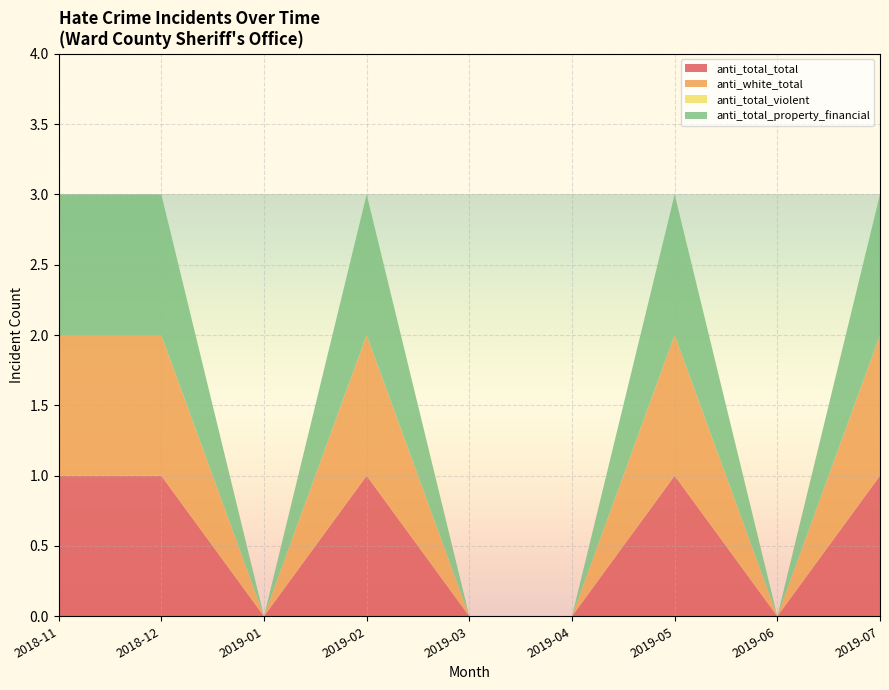

Reading left to right, list all the values displayed in this chart.

anti_total_total: 1	1	0	1	0	0	1	0	1
anti_white_total: 1	1	0	1	0	0	1	0	1
anti_total_violent: 0	0	0	0	0	0	0	0	0
anti_total_property_financial: 1	1	0	1	0	0	1	0	1